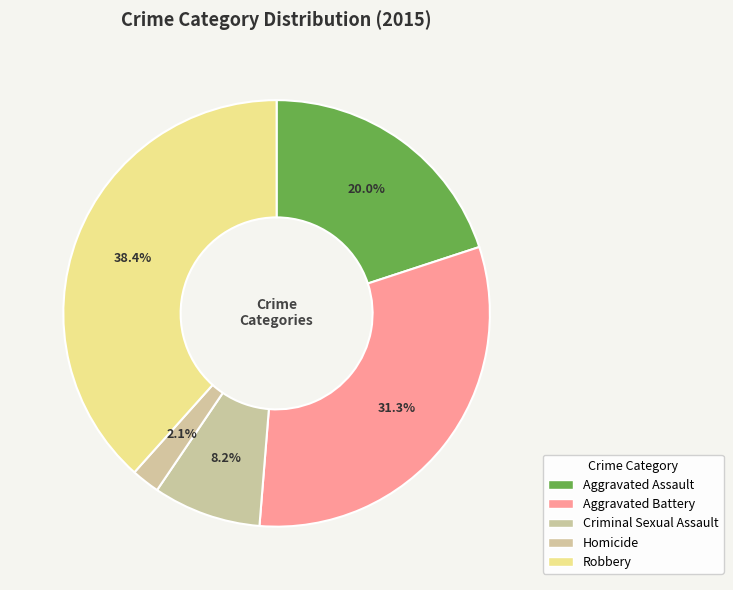

What is the smallest slice in the pie chart?

Homicide